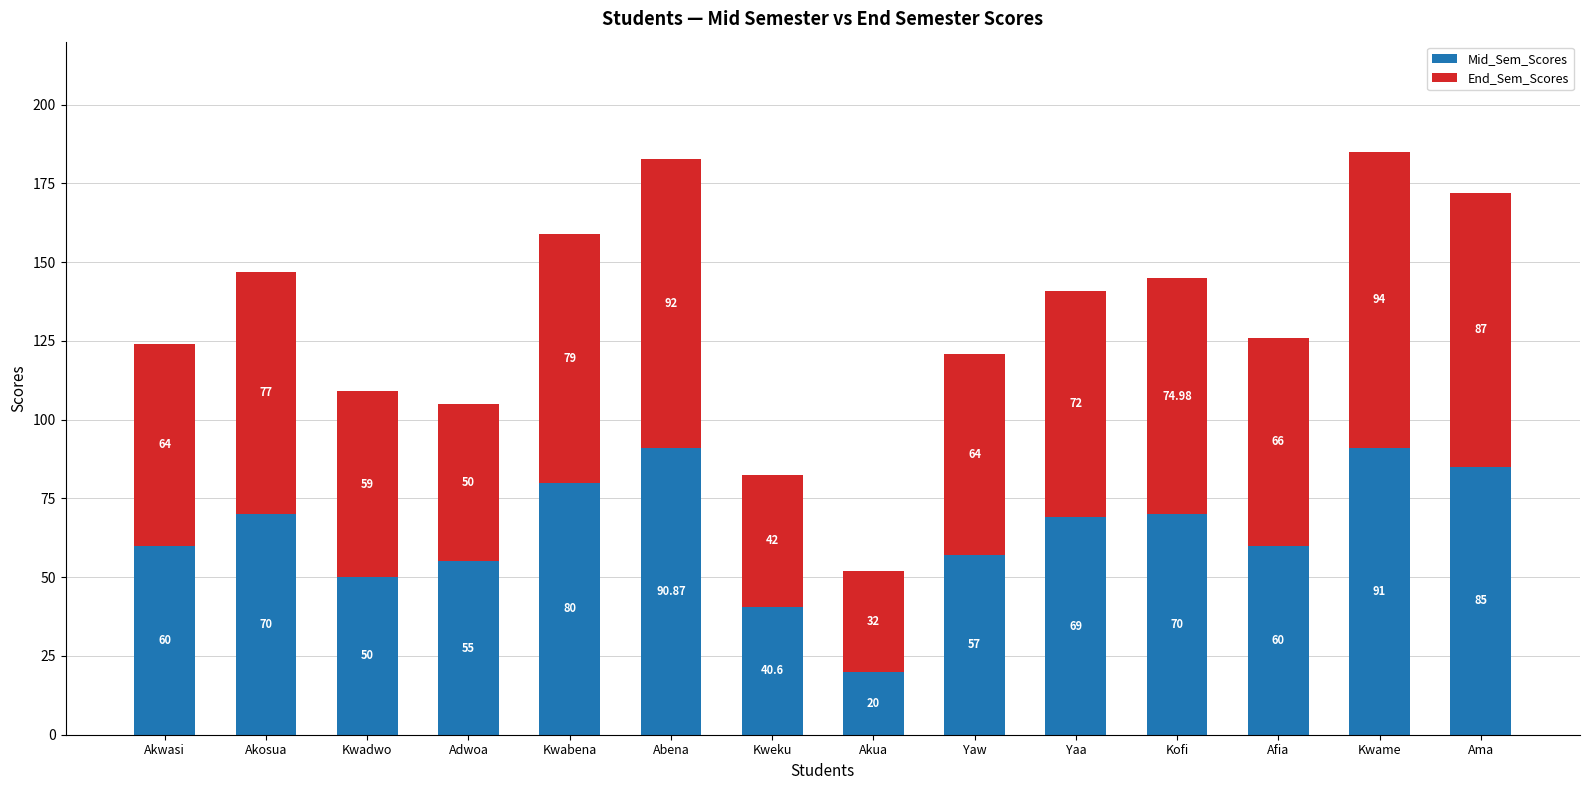

At which label does Mid_Sem_Scores reach its peak?

Kwame